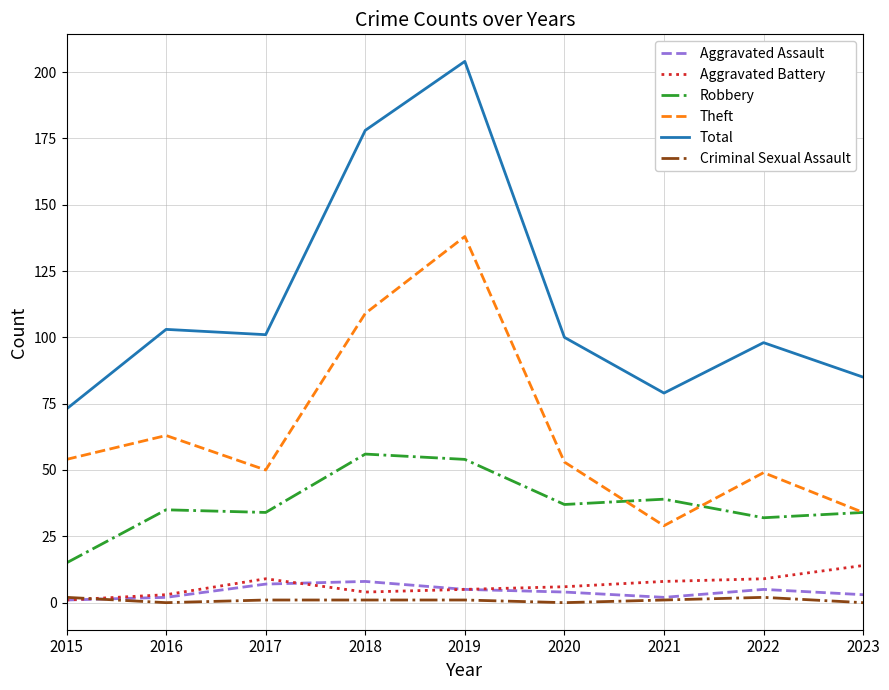

Reading right to left, list all the values displayed in this chart.

Aggravated Assault: 3	5	2	4	5	8	7	2	1
Aggravated Battery: 14	9	8	6	5	4	9	3	1
Robbery: 34	32	39	37	54	56	34	35	15
Theft: 34	49	29	53	138	109	50	63	54
Total: 85	98	79	100	204	178	101	103	73
Criminal Sexual Assault: 0	2	1	0	1	1	1	0	2